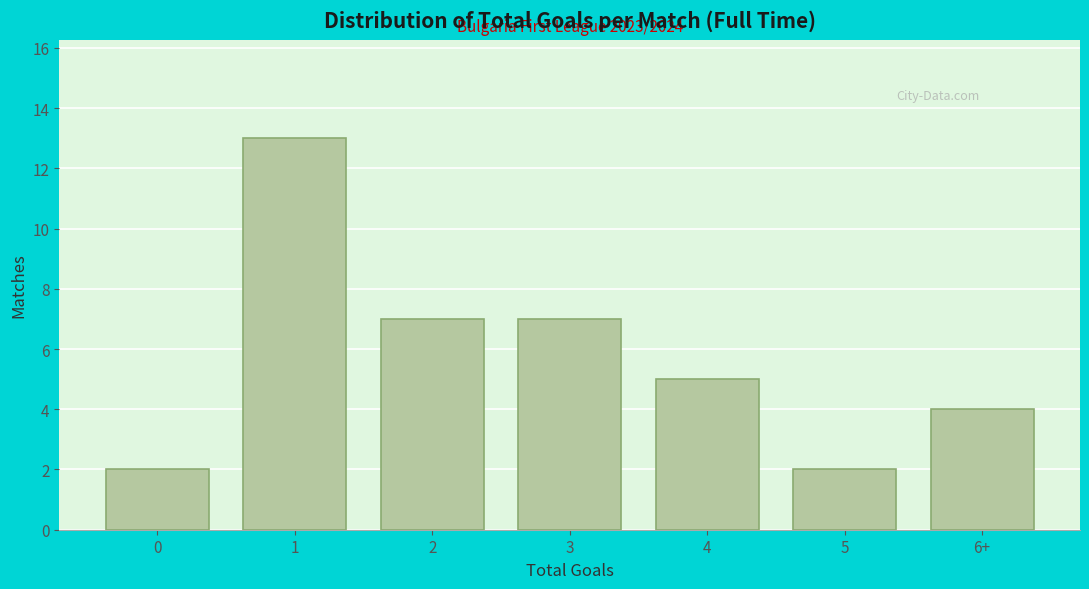

Reading left to right, list all the values displayed in this chart.

2	13	7	7	5	2	4